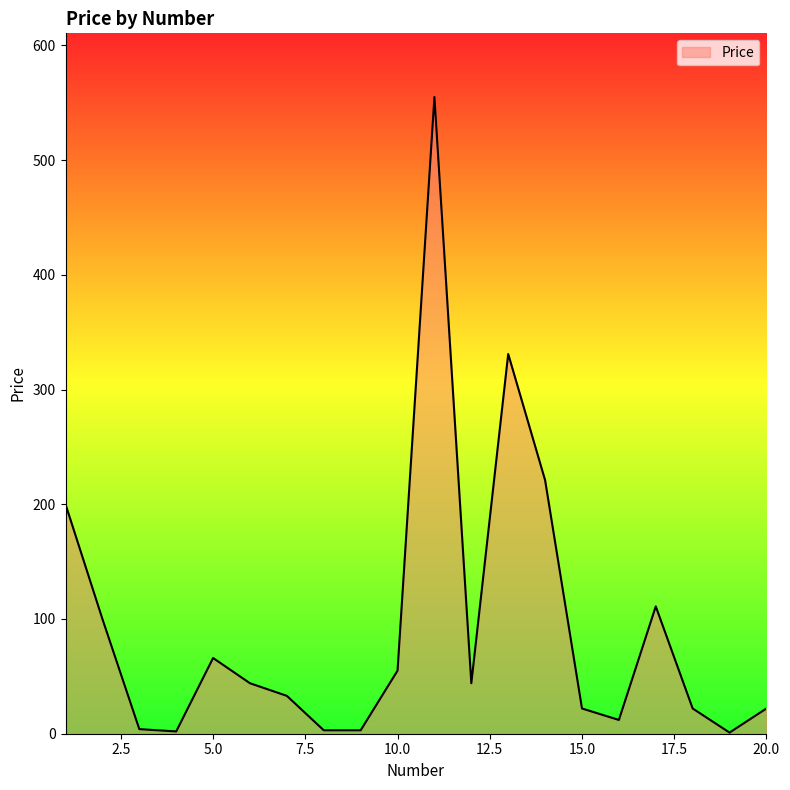

What is the difference between the maximum and minimum values?

554